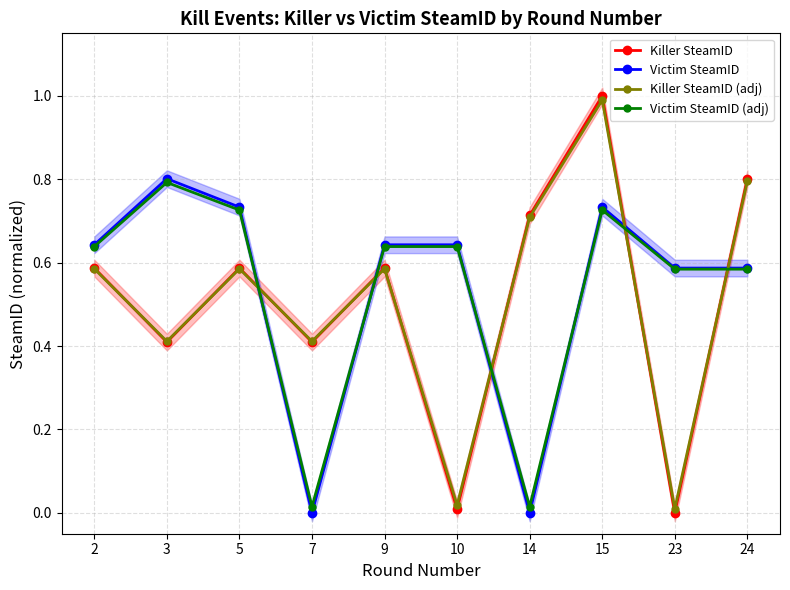

Is the value of Victim SteamID (adj) at 5 greater than the value of Killer SteamID (adj) at 7?

Yes